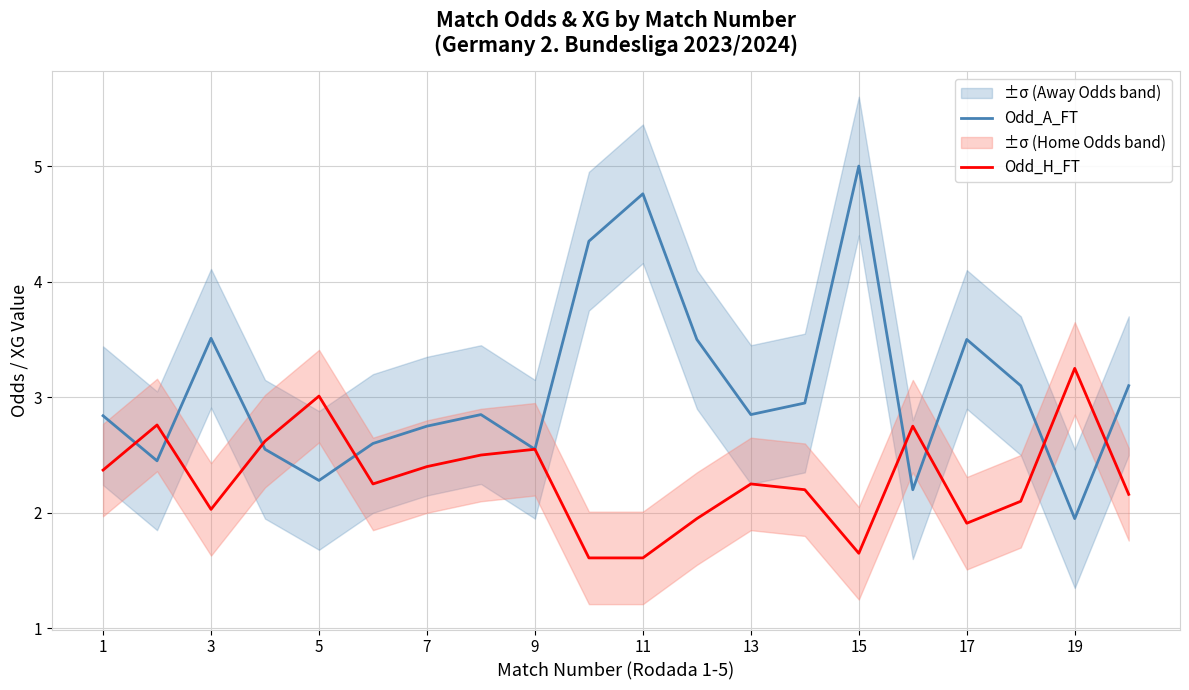

What are all the series names shown in the legend?

Odd_A_FT, Odd_H_FT